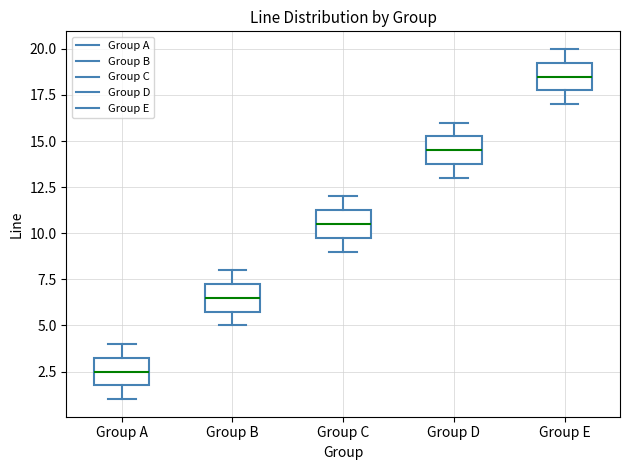

Reading left to right, transcribe this box plot: for each box, give where its median line is, the range the box spans, and where its two whiskers end, as read against the y-axis. The values are not printed on the chart, so give them approximately, as read against the axis.

Group A: median 2.5, box 2.0 to 3.5, whiskers 1.0 to 4.0
Group B: median 6.5, box 6.0 to 7.5, whiskers 5.0 to 8.0
Group C: median 10.5, box 10.0 to 11.5, whiskers 9.0 to 12.0
Group D: median 14.5, box 14.0 to 15.5, whiskers 13.0 to 16.0
Group E: median 18.5, box 18.0 to 19.5, whiskers 17.0 to 20.0